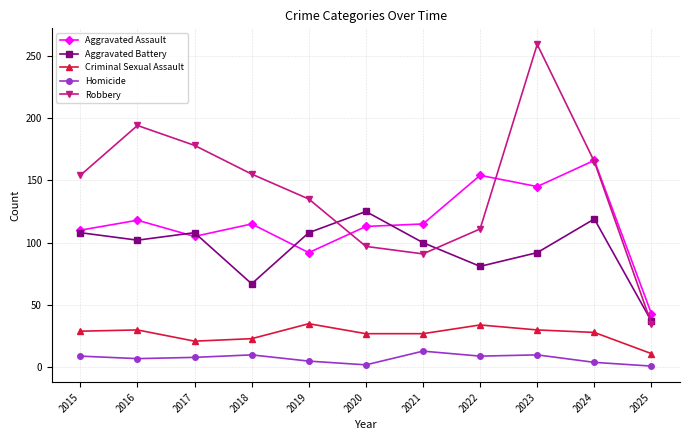

At which label does Robbery reach its minimum?

2025